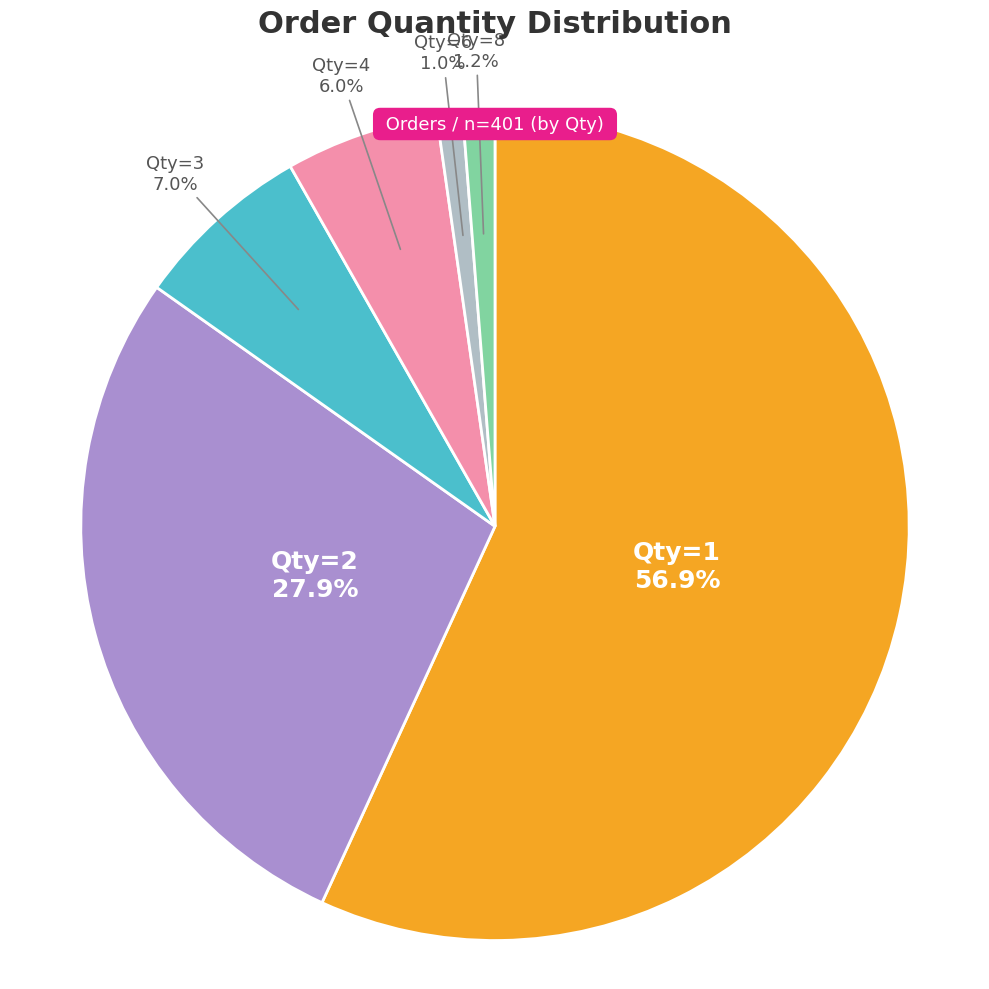

Does any single category account for the majority?

Yes